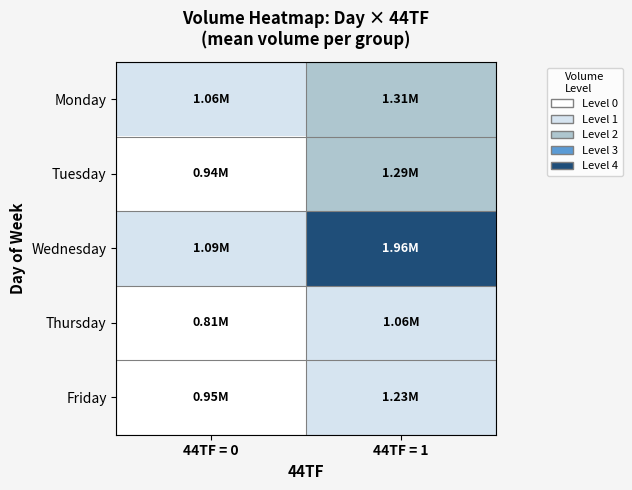

At which category is the sum across all series the highest?

44TF = 1